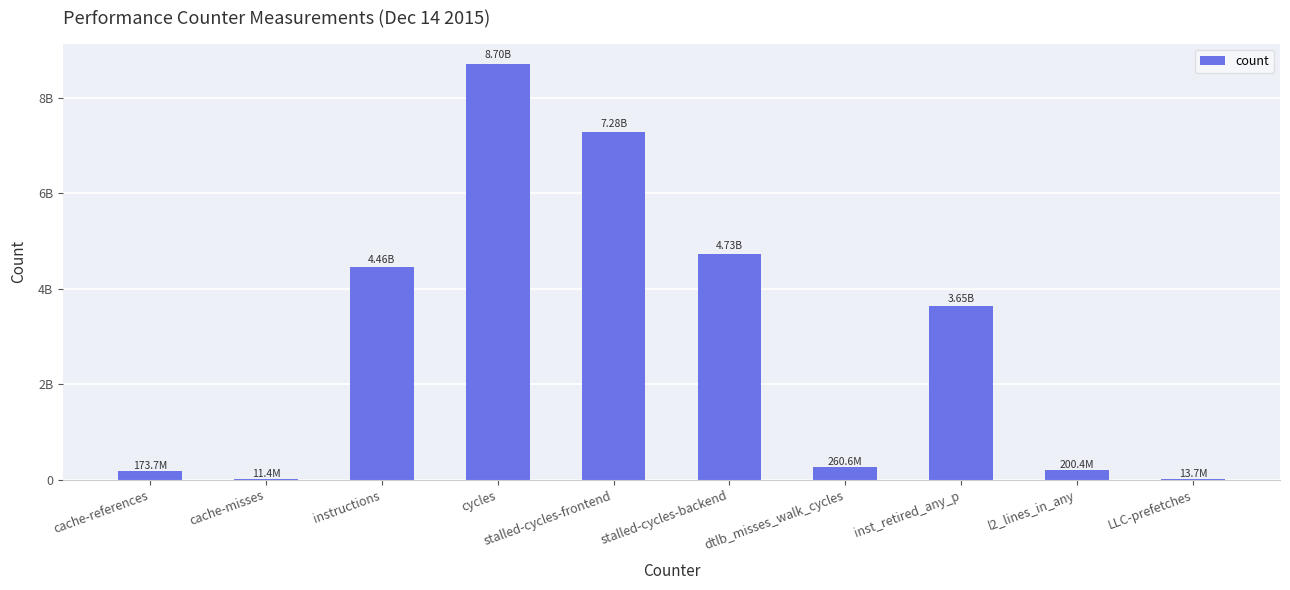

Which has a higher value, dtlb_misses_walk_cycles or instructions?

instructions